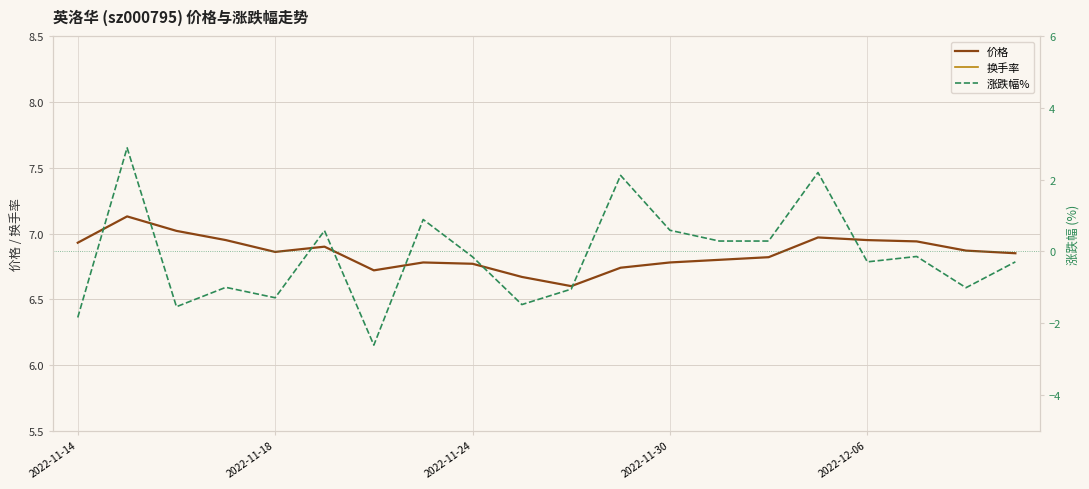

How many lines are shown in the chart?

3